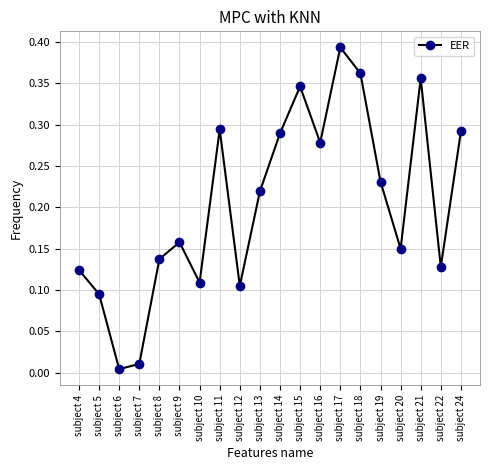

True or false: the data has more than 2 interior local peaks.

True